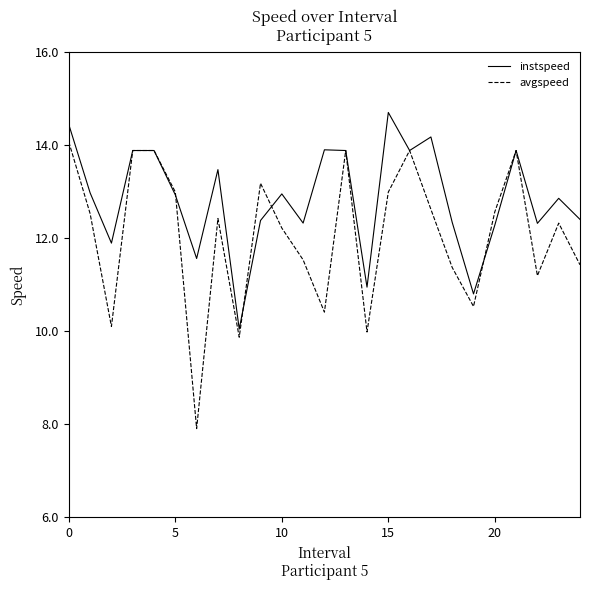

What is the maximum value shown in the chart?

14.7